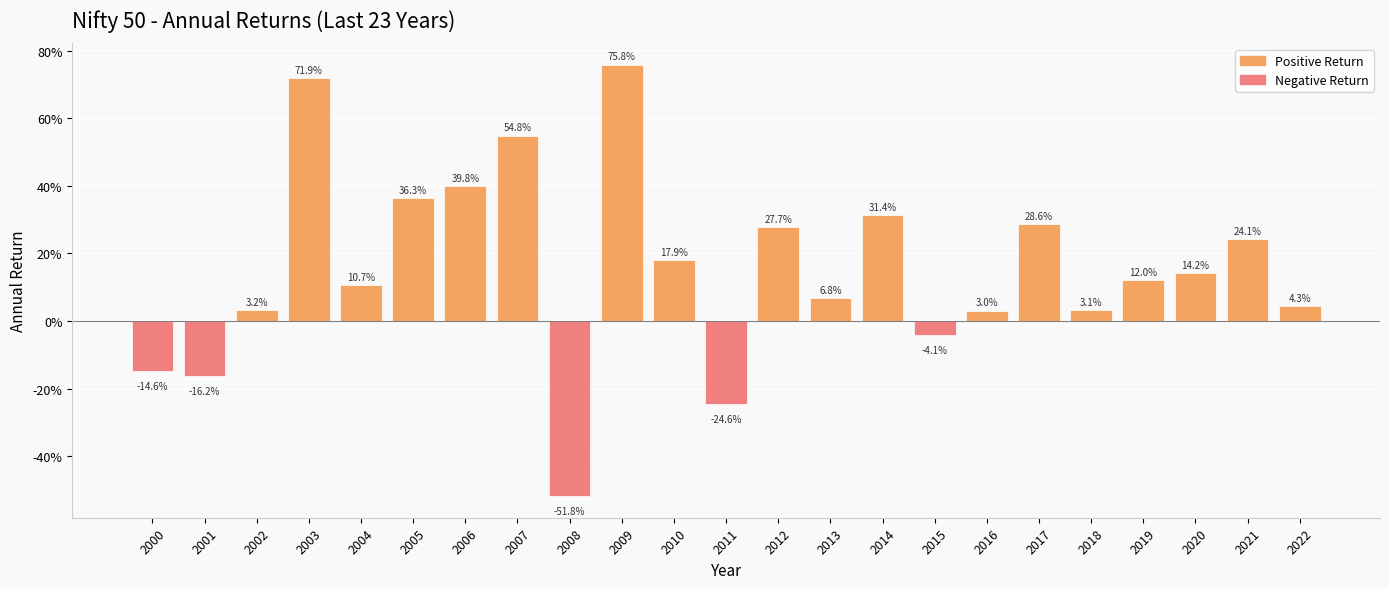

Are the bars horizontal?

No